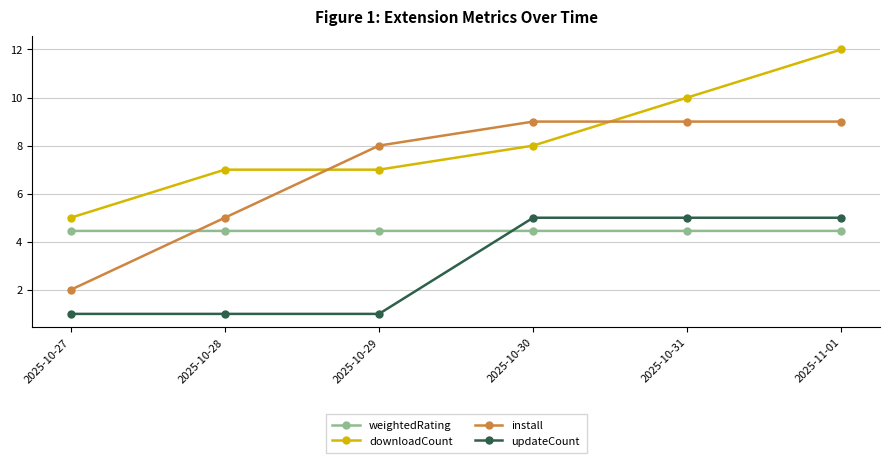

Rank the series by their maximum value, from lowest to highest.

weightedRating, updateCount, install, downloadCount